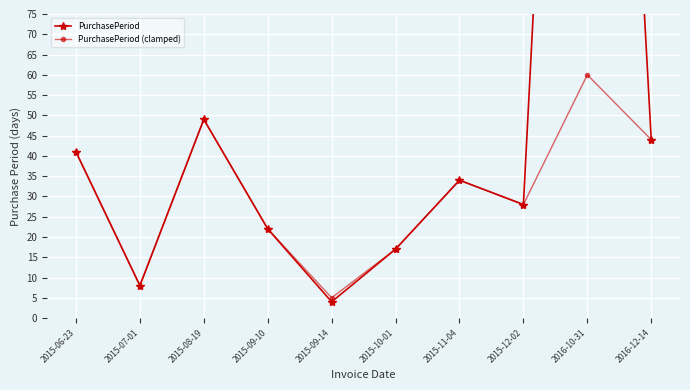

What is the label of the 4th point from the right?

2015-11-04